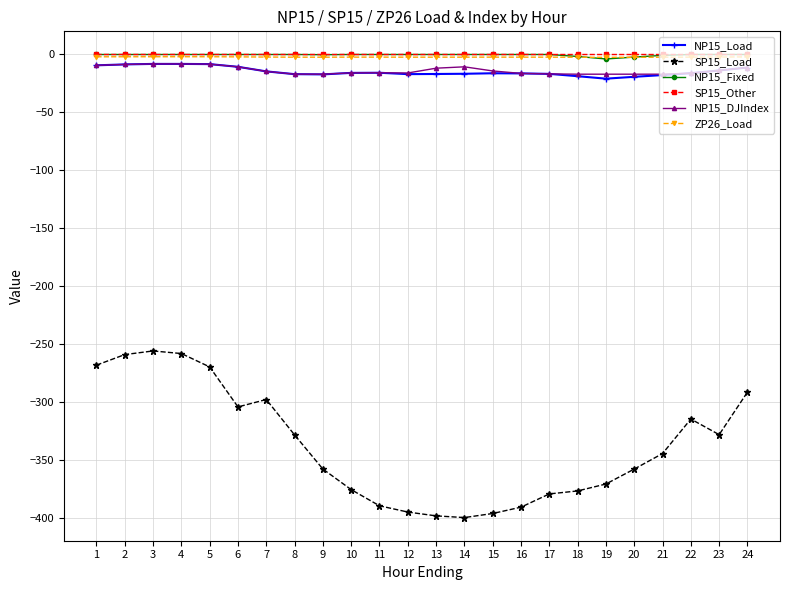

Is the value of NP15_DJIndex at 24 greater than the value of ZP26_Load at 9?

No